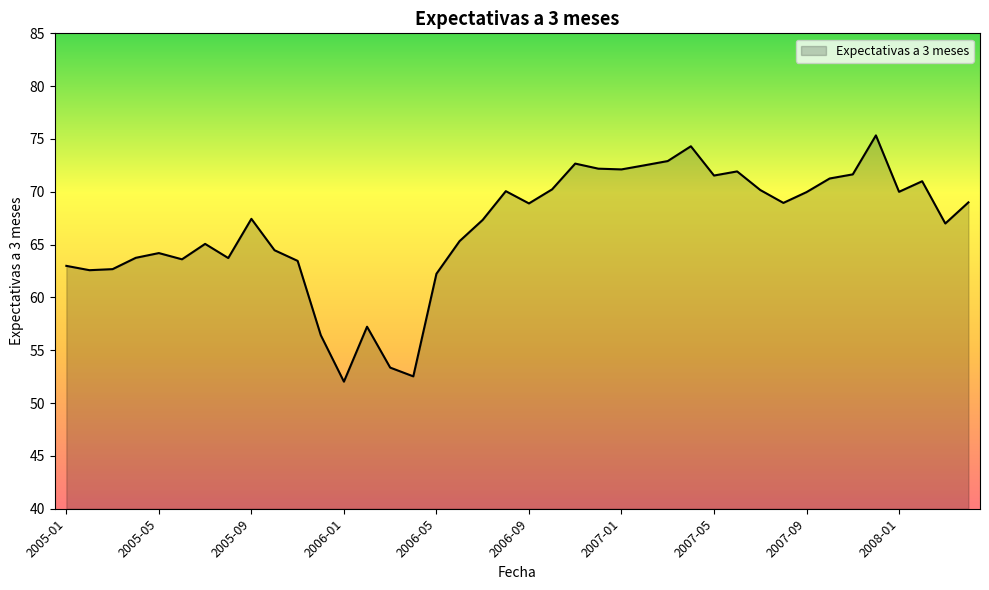

Does the chart have visible grid lines?

No